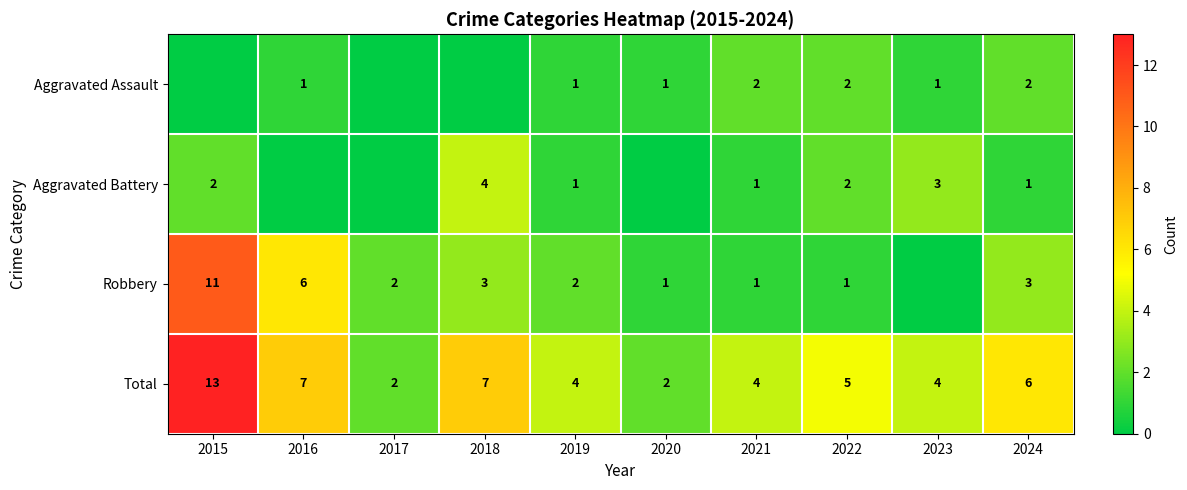

How many data points in Total are less than 5?

5